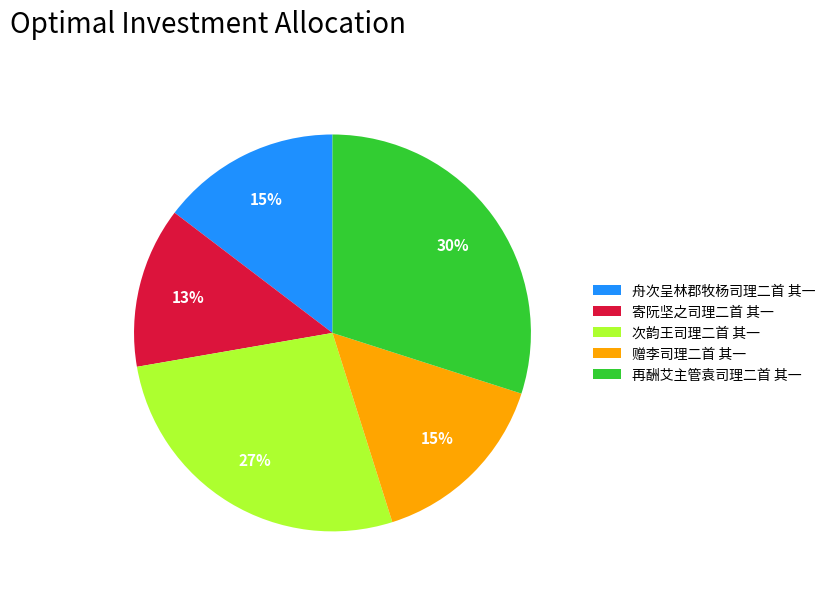

Do 次韵王司理二首 其一 and 舟次呈林郡牧杨司理二首 其一 together represent more than half of the pie?

No